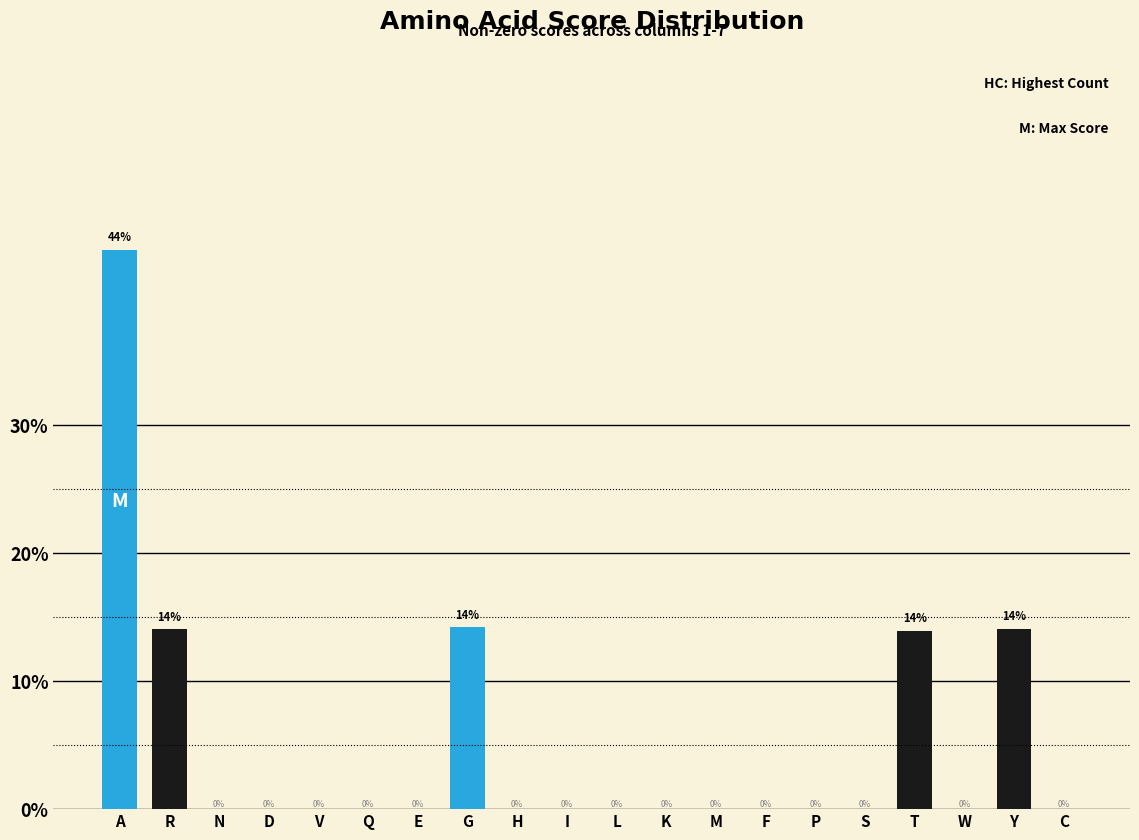

What is the sum of all values?

100.0